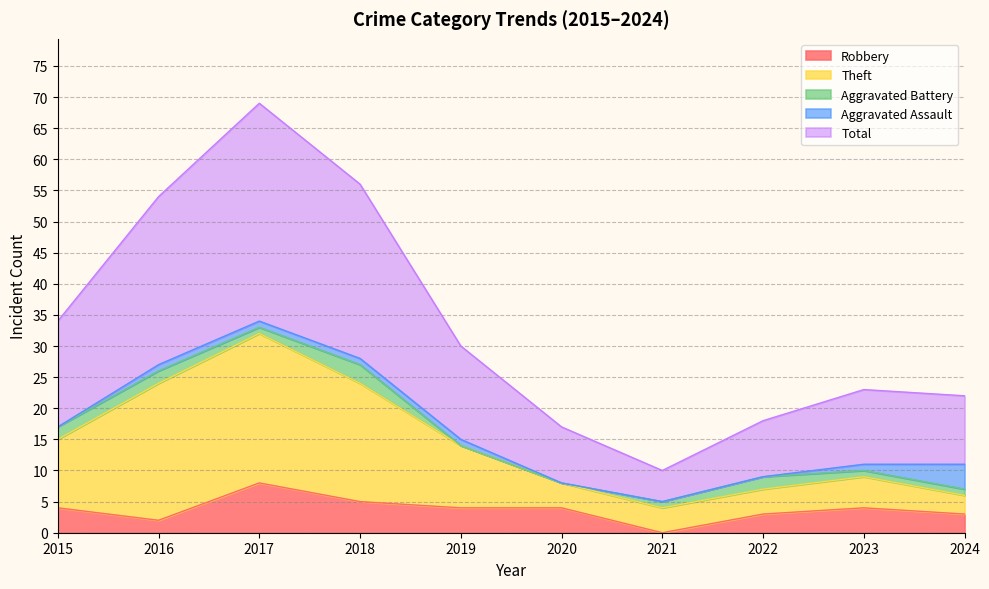

At which category is the sum across all series the highest?

2017